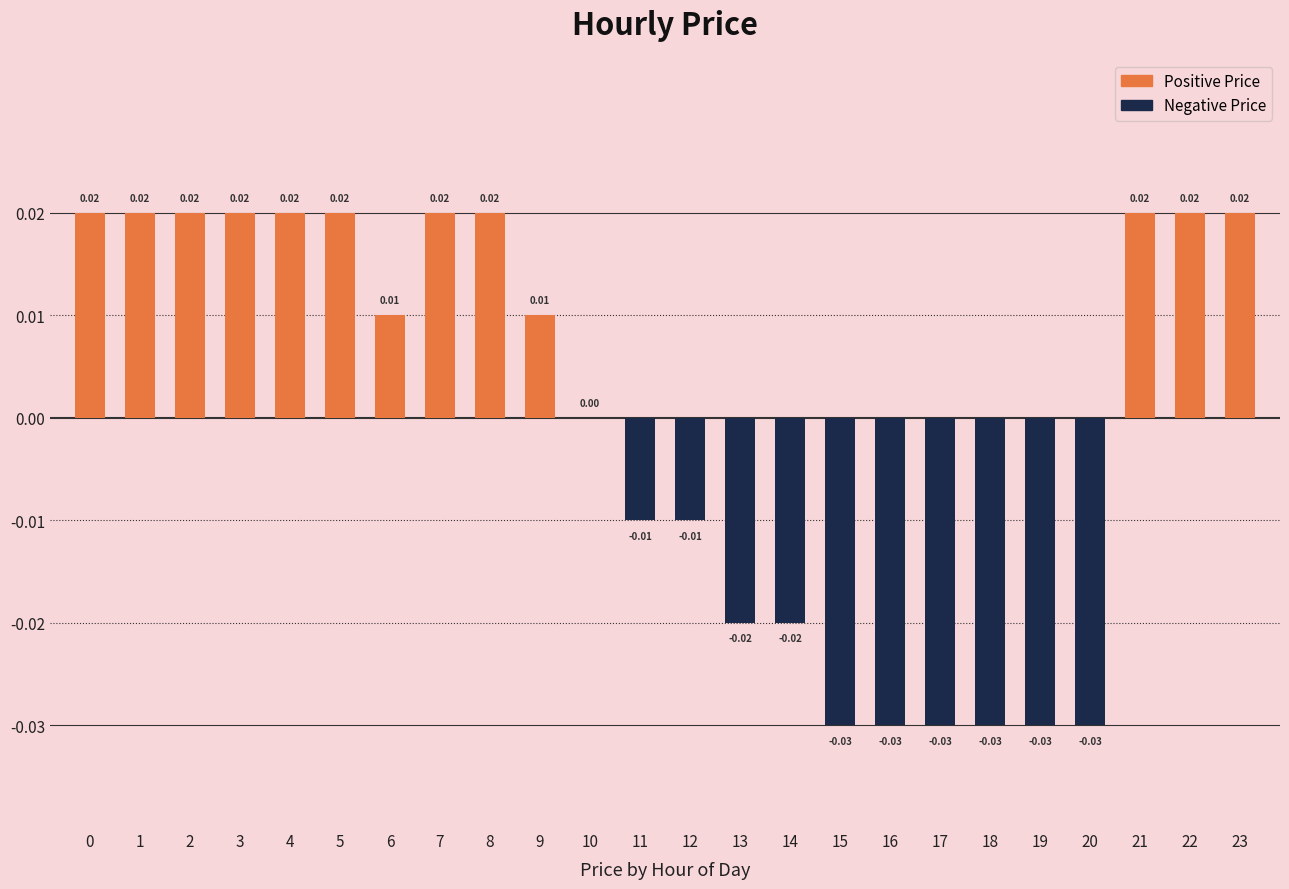

Which has a higher value, 23 or 10?

23